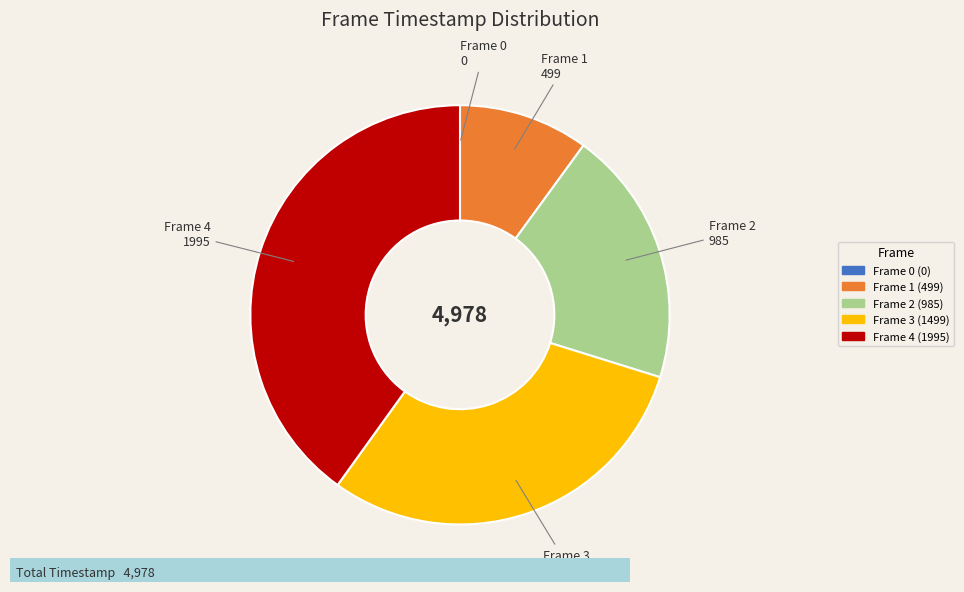

Is the sum of Frame 4 (1995) and Frame 2 (985) greater than half?

Yes